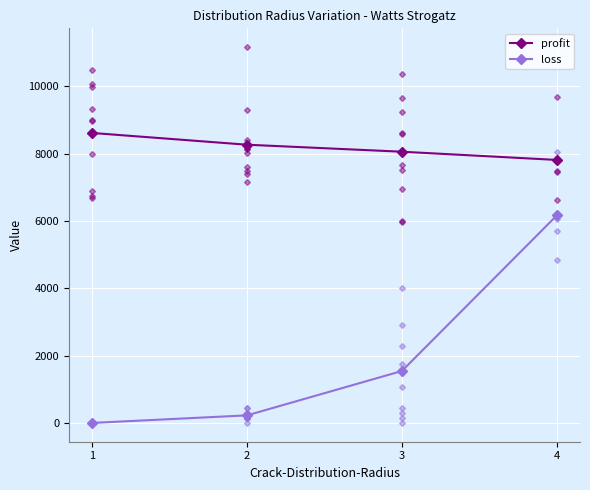

Which has a higher value, 1 or 4?

1